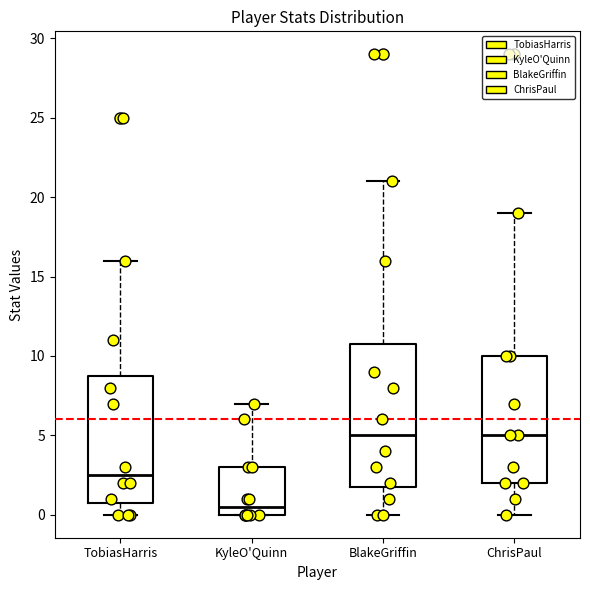

Reading left to right, transcribe this box plot: for each box, give where its median line is, the range the box spans, and where its two whiskers end, as read against the y-axis. The values are not printed on the chart, so give them approximately, as read against the axis.

TobiasHarris: median 2.5, box 1.0 to 9.0, whiskers 0.0 to 16.0
KyleO'Quinn: median 0.5, box 0.0 to 3.0, whiskers 0.0 to 7.0
BlakeGriffin: median 5.0, box 2.0 to 11.0, whiskers 0.0 to 21.0
ChrisPaul: median 5.0, box 2.0 to 10.0, whiskers 0.0 to 19.0